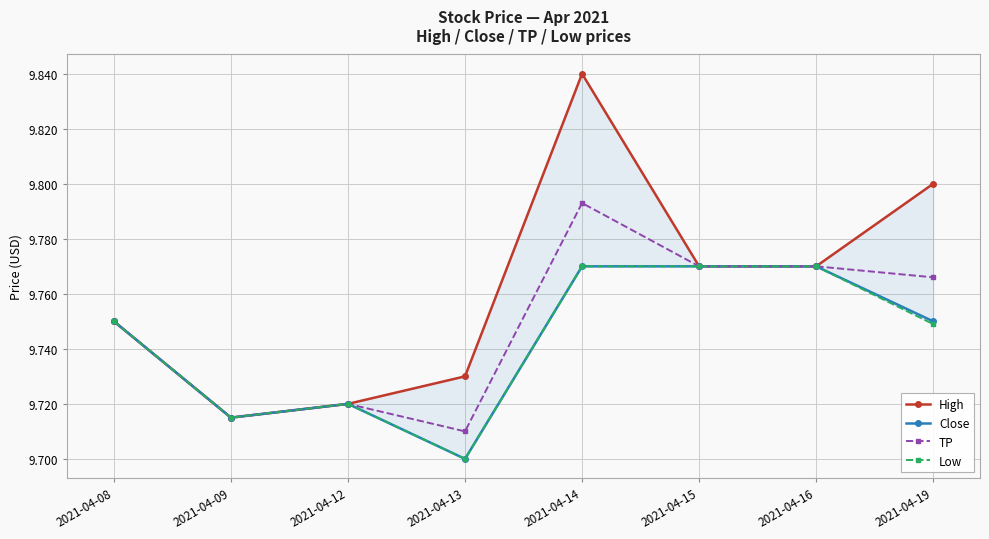

Is this an area chart (filled region under the line)?

No